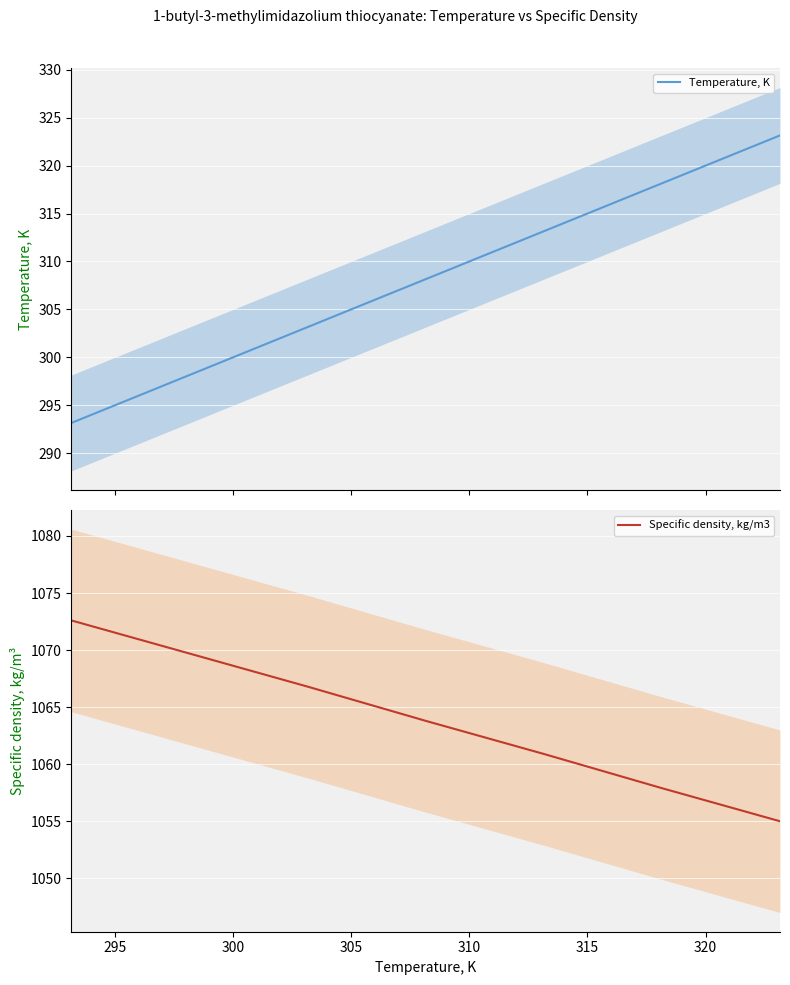

What is the highest value of the Specific density, kg/m3 series?

1072.6